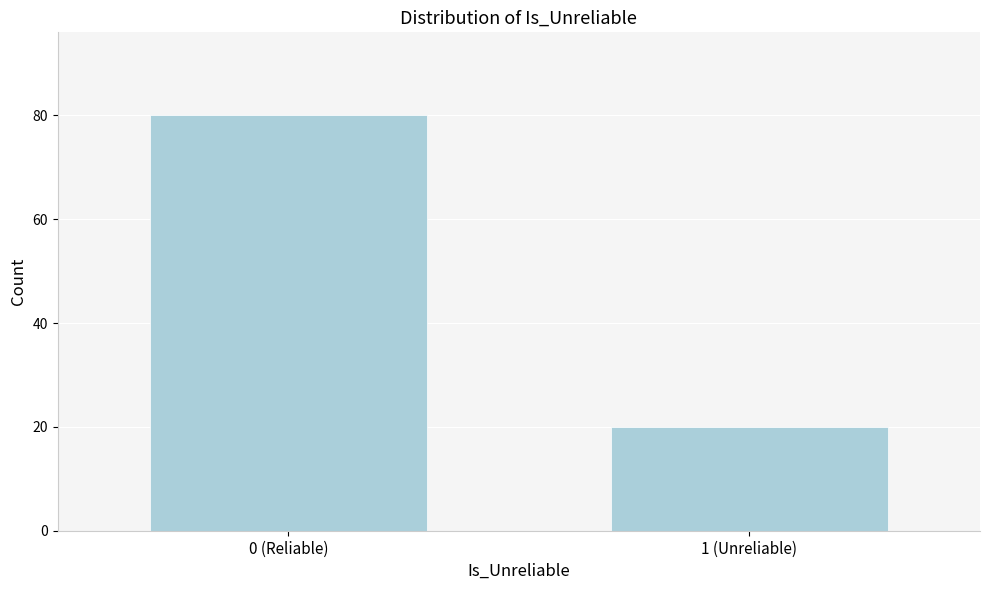

Reading left to right, transcribe all the data shown in this chart.

80	20